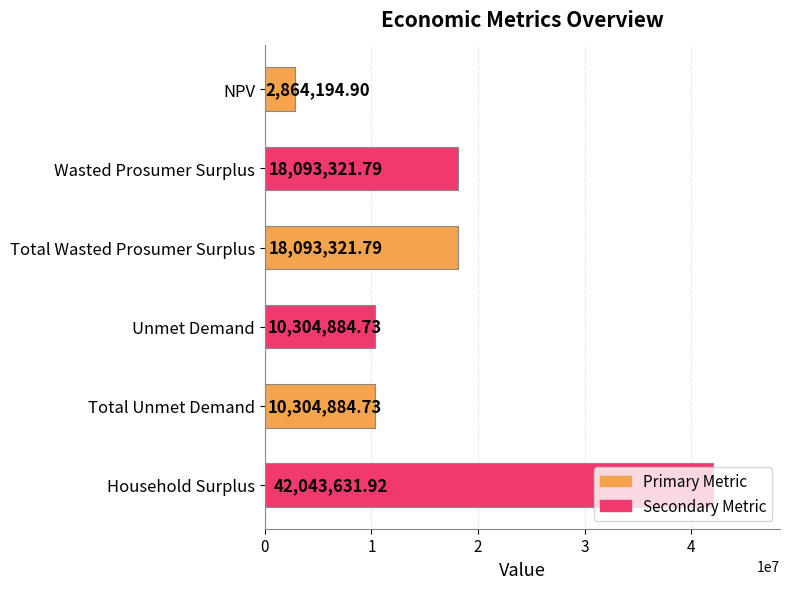

How many data points are less than 18093321?

3